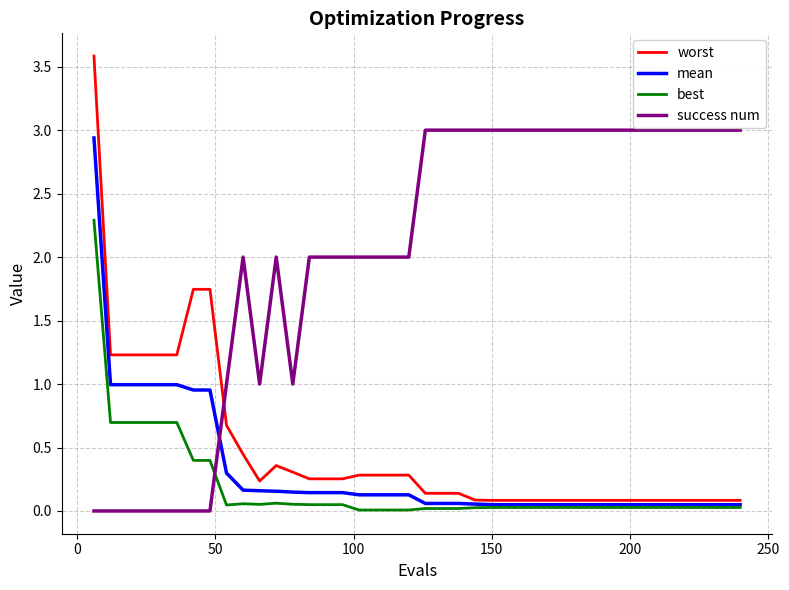

Which series has the largest total across all categories?

success num